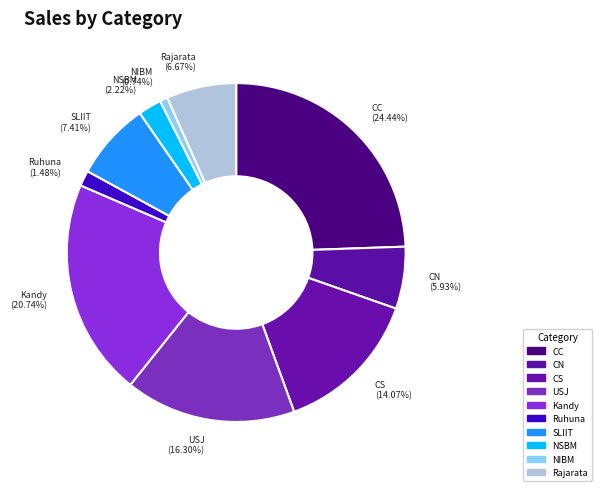

What percentage is the SLIIT slice, to the nearest percent?

7%